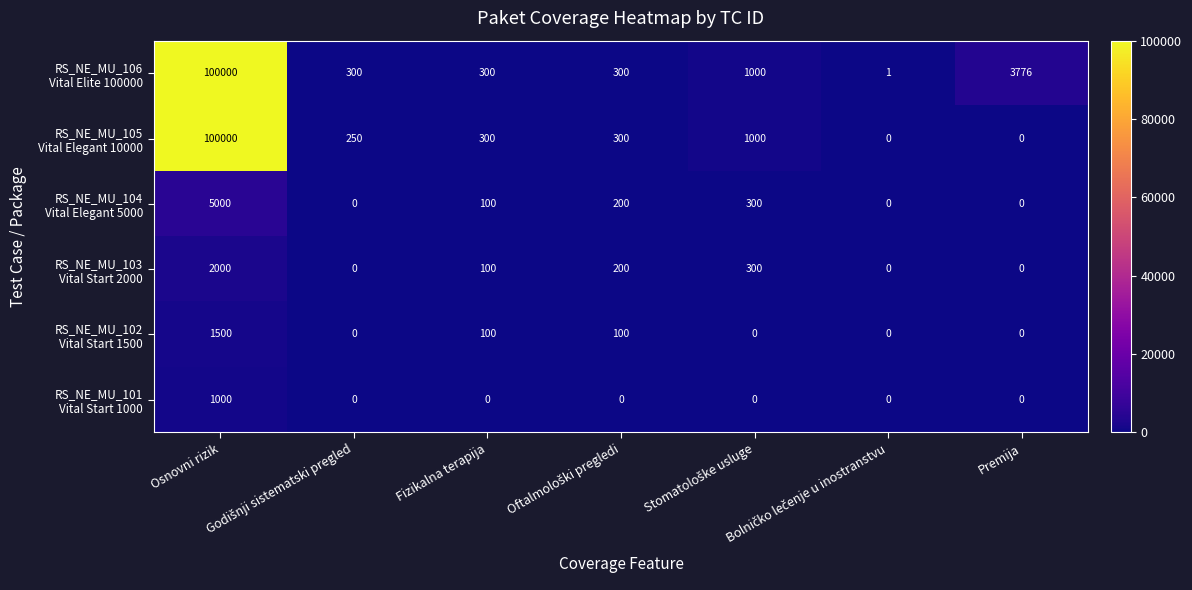

What is the total value across all series at Fizikalna terapija?

900